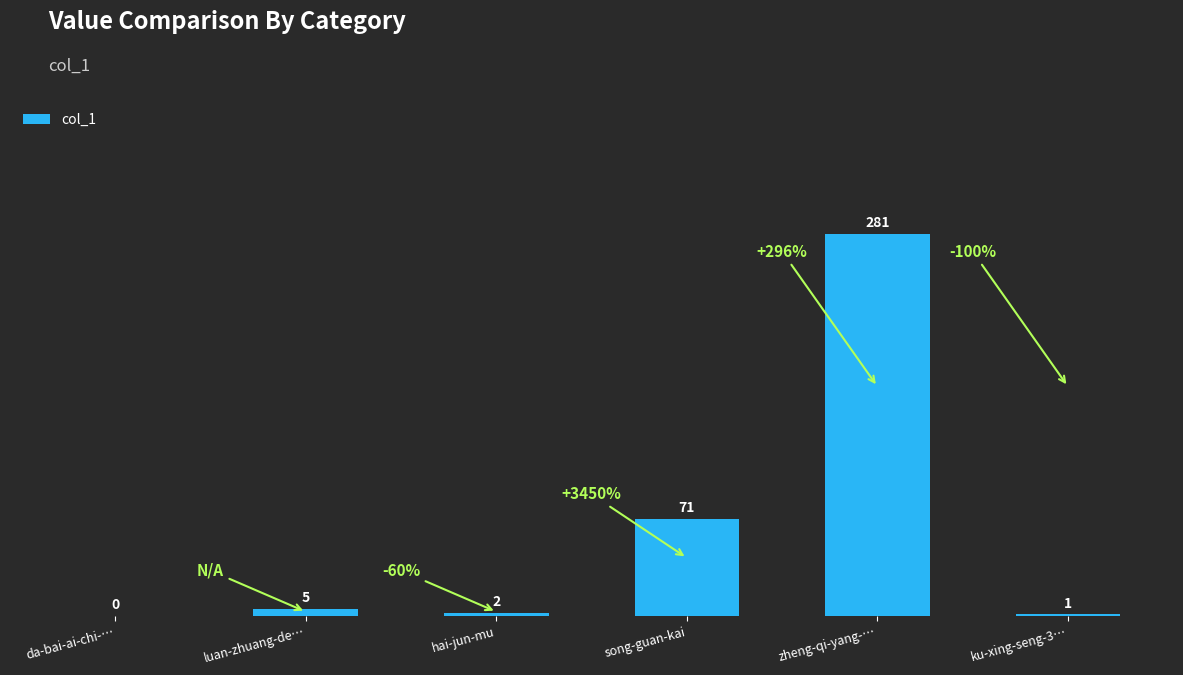

Reading left to right, transcribe all the data shown in this chart.

da-bai-ai-chi-…=0	luan-zhuang-de…=5	hai-jun-mu=2	song-guan-kai=71	zheng-qi-yang-…=281	ku-xing-seng-3…=1